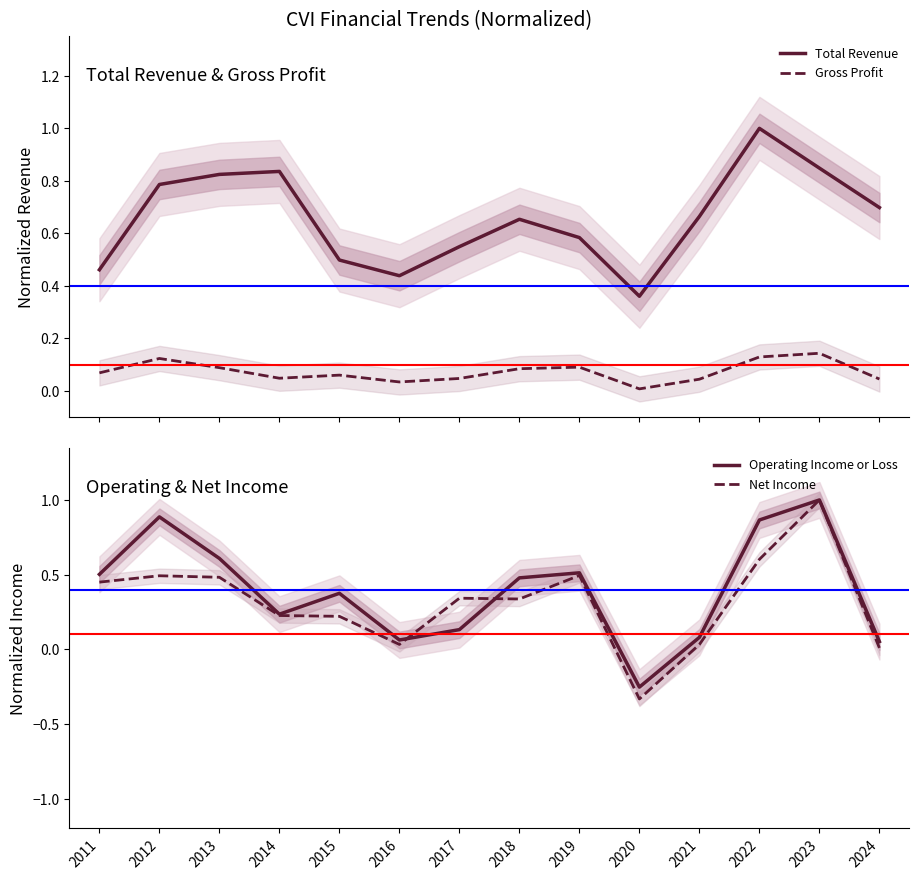

True or false: Total Revenue has a value of 0.7 at 2024.

True